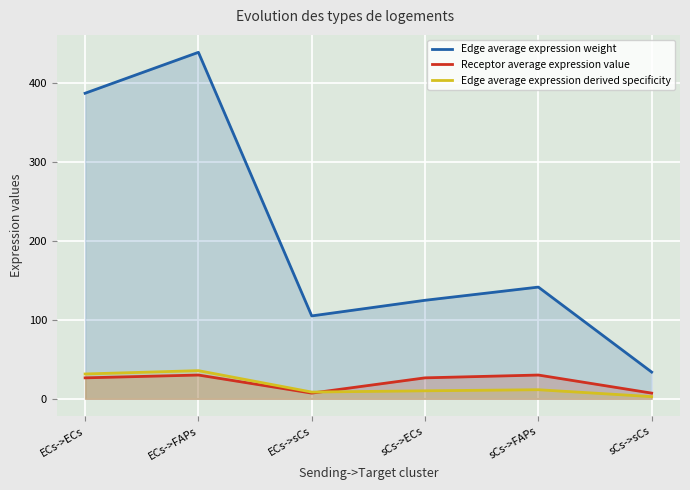

What is the difference between the highest and lowest values at sCs->sCs?

31.1